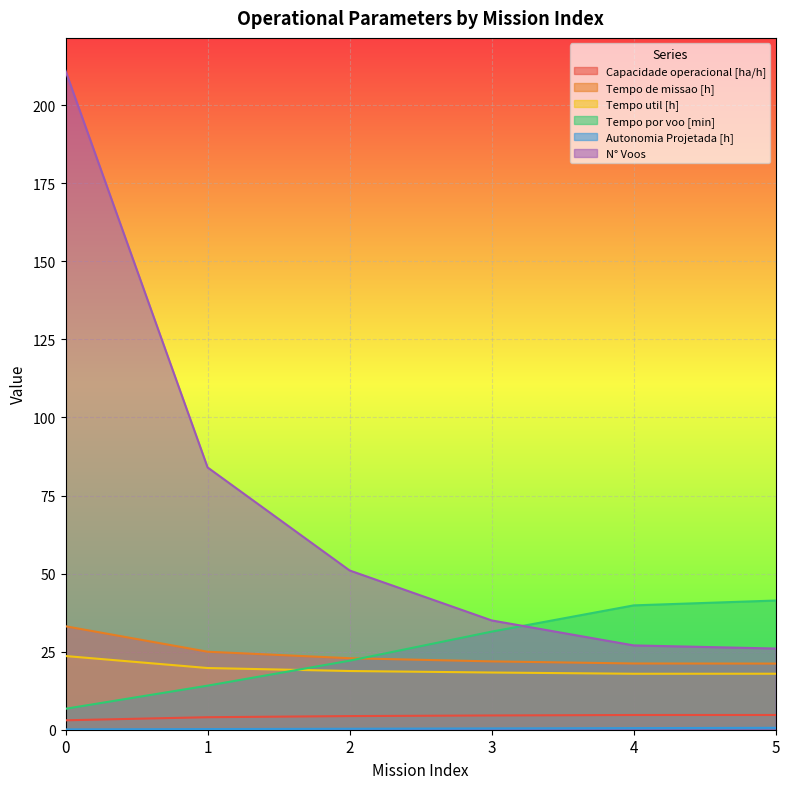

List the series in order of their peak value, highest first.

N° Voos, Tempo por voo [min], Tempo de missao [h], Tempo util [h], Capacidade operacional [ha/h], Autonomia Projetada [h]